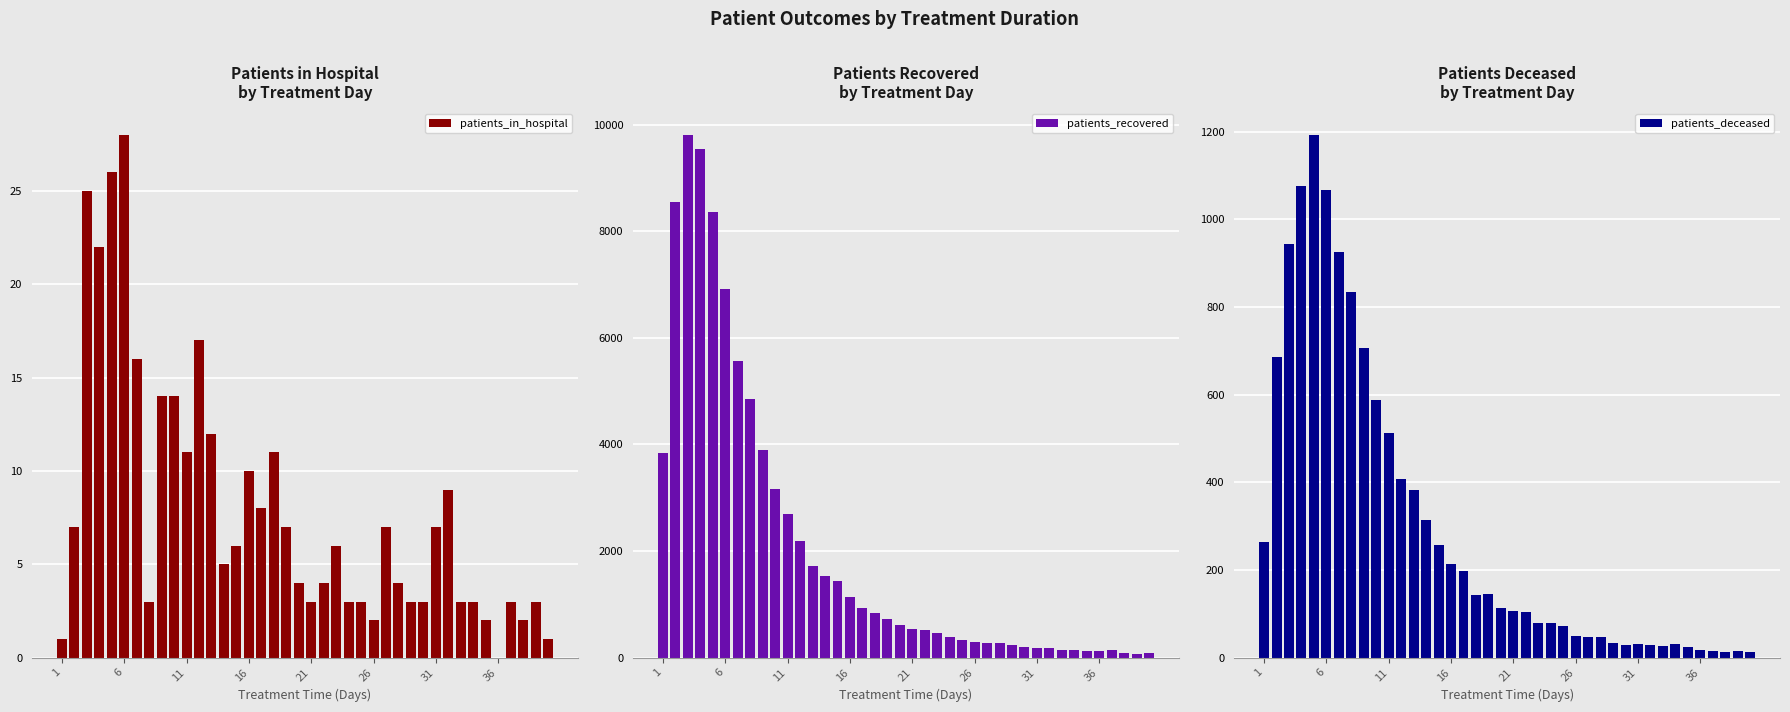

Reading left to right, extract all data points from this chart.

patients_in_hospital: 1	7	25	22	26	28	16	3	14	14	11	17	12	5	6	10	8	11	7	4	3	4	6	3	3	2	7	4	3	3	7	9	3	3	2	0	3	2	3	1
patients_recovered: 3835	8550	9809	9552	8359	6909	5568	4843	3900	3161	2691	2193	1716	1522	1440	1128	925	831	727	607	537	517	461	390	326	296	272	280	243	205	175	175	146	135	125	132	134	88	73	89
patients_deceased: 264	687	945	1076	1193	1068	926	835	706	587	512	408	382	313	258	214	198	142	145	114	107	103	78	79	71	49	46	48	33	28	30	28	27	31	23	18	14	13	15	13